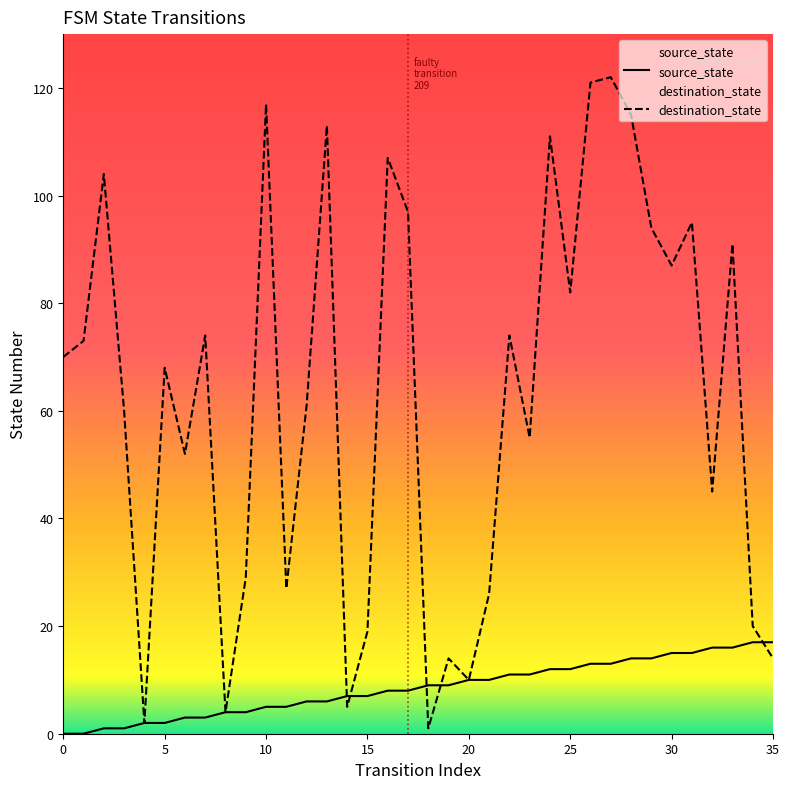

Read the source_state value at 32, to the nearest 5.

15